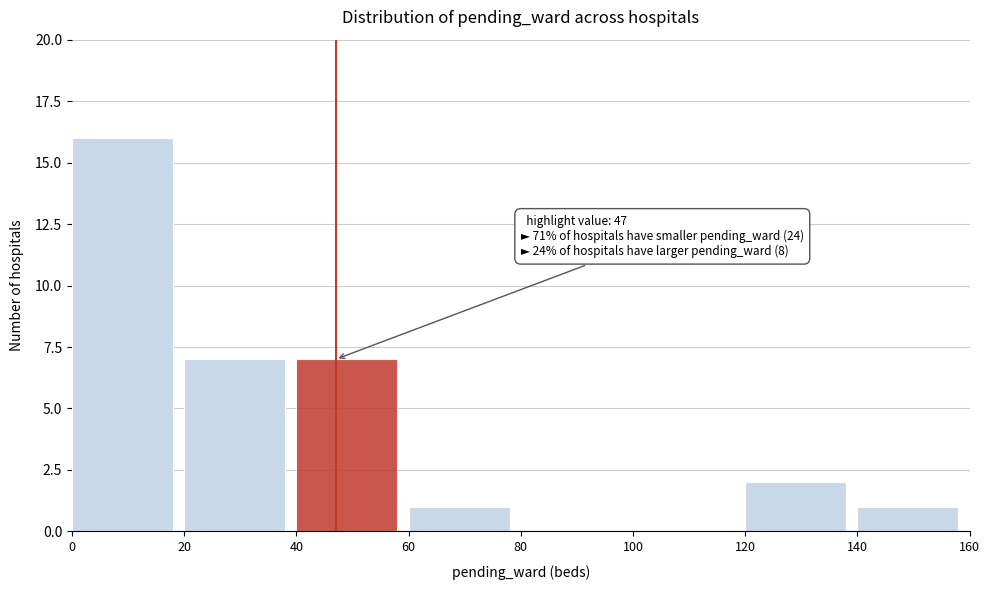

Over which range of the x-axis is the bar tallest?

0 to 20